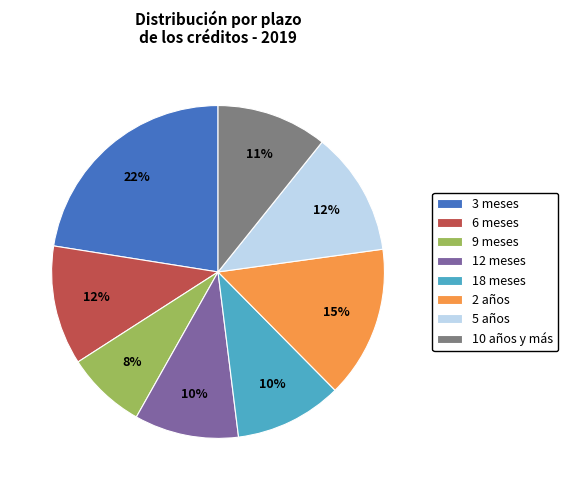

To the nearest percent, what percentage of the pie is 18 meses?

10%